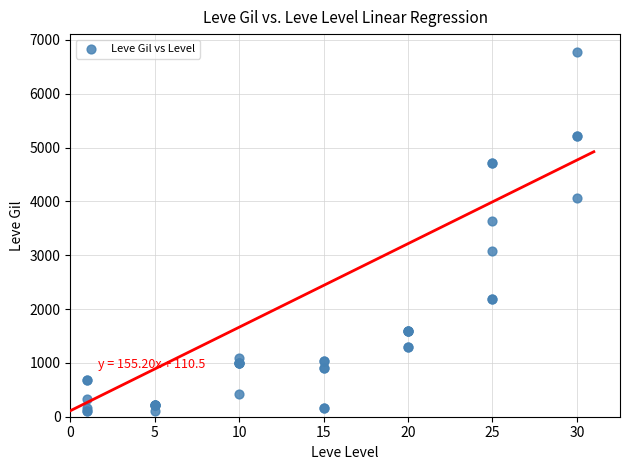

What Y value in the scatter plot is closest to 3441?

3639